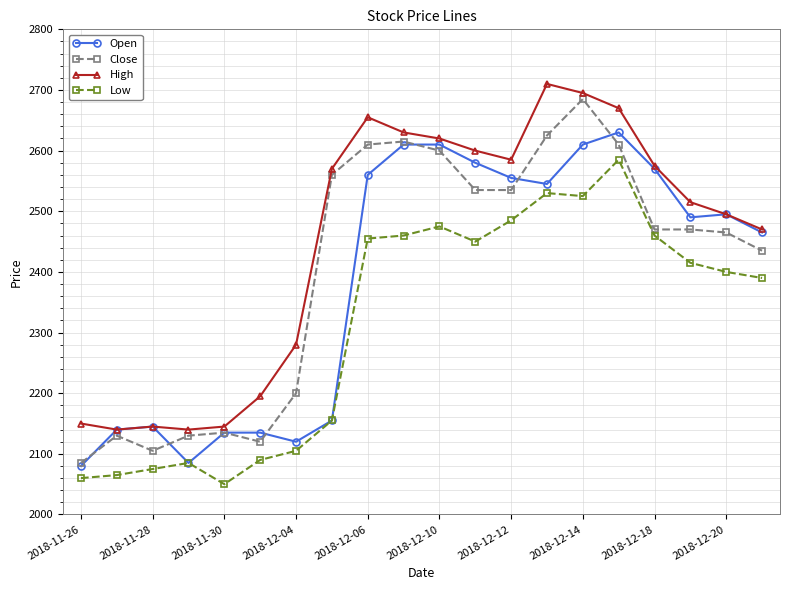

What is the average value of the Close series?

2406